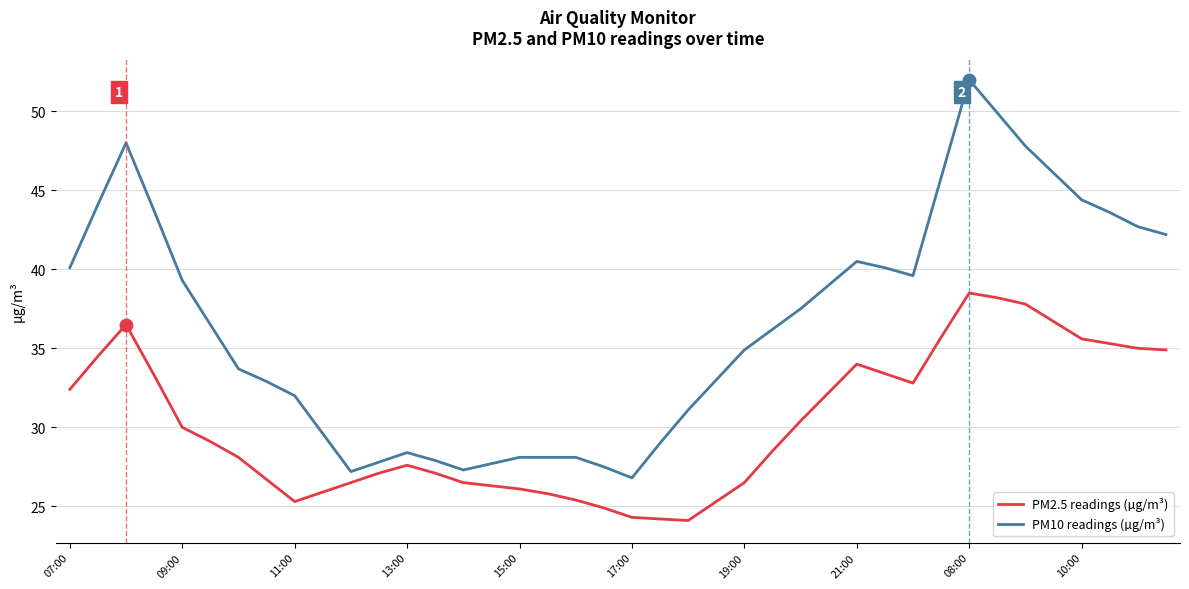

Which series has the largest range (max minus min)?

PM10 readings (µg/m³)